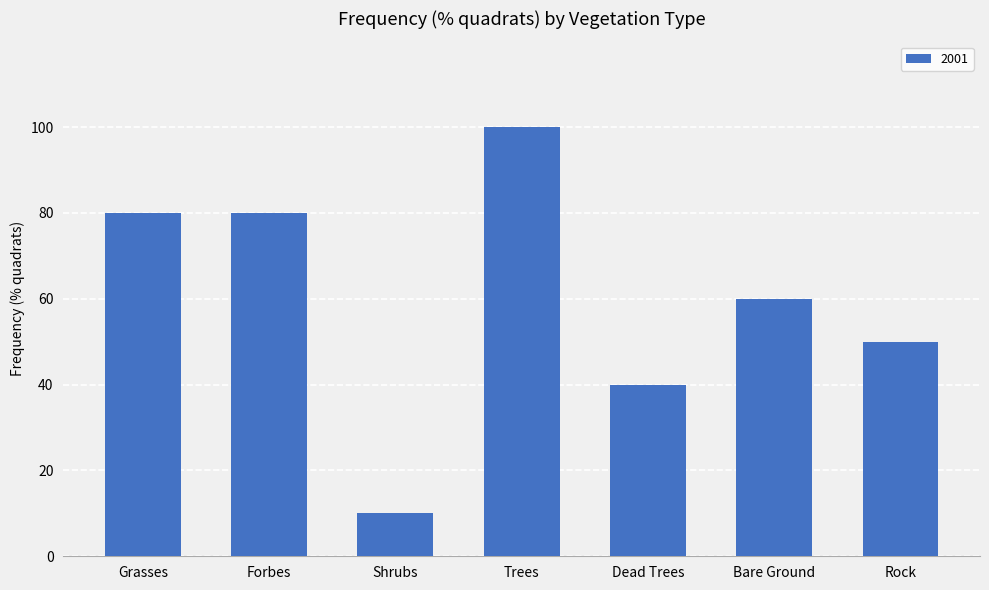

Which category has the lowest value across all series?

Shrubs